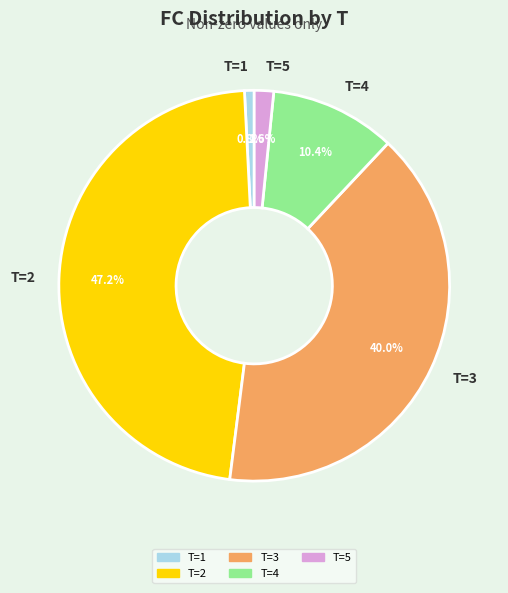

What percentage is the T=1 slice, to the nearest percent?

1%